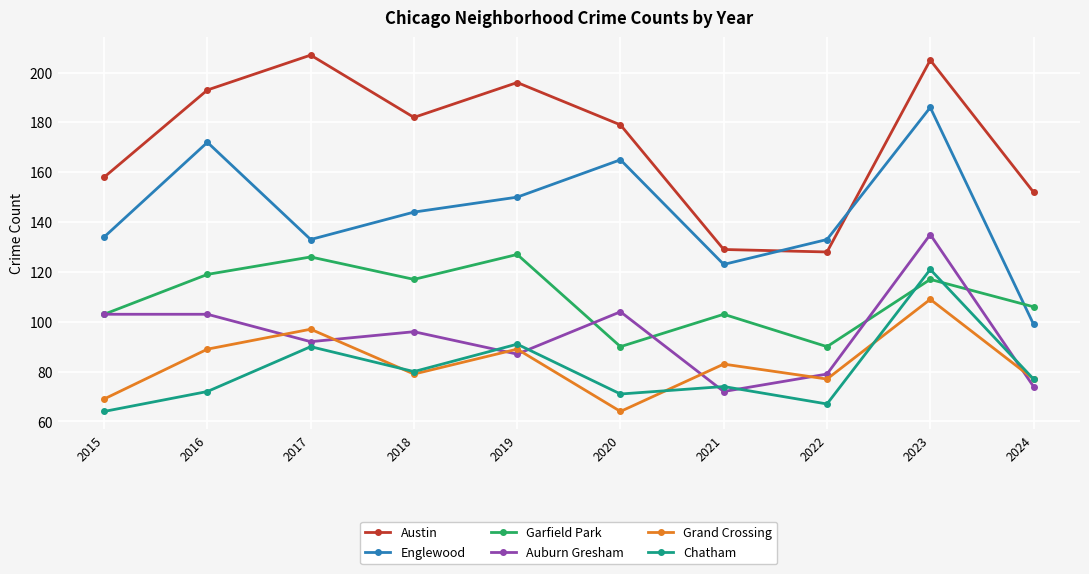

The value of Garfield Park at 2016 is 119. True or false?

True